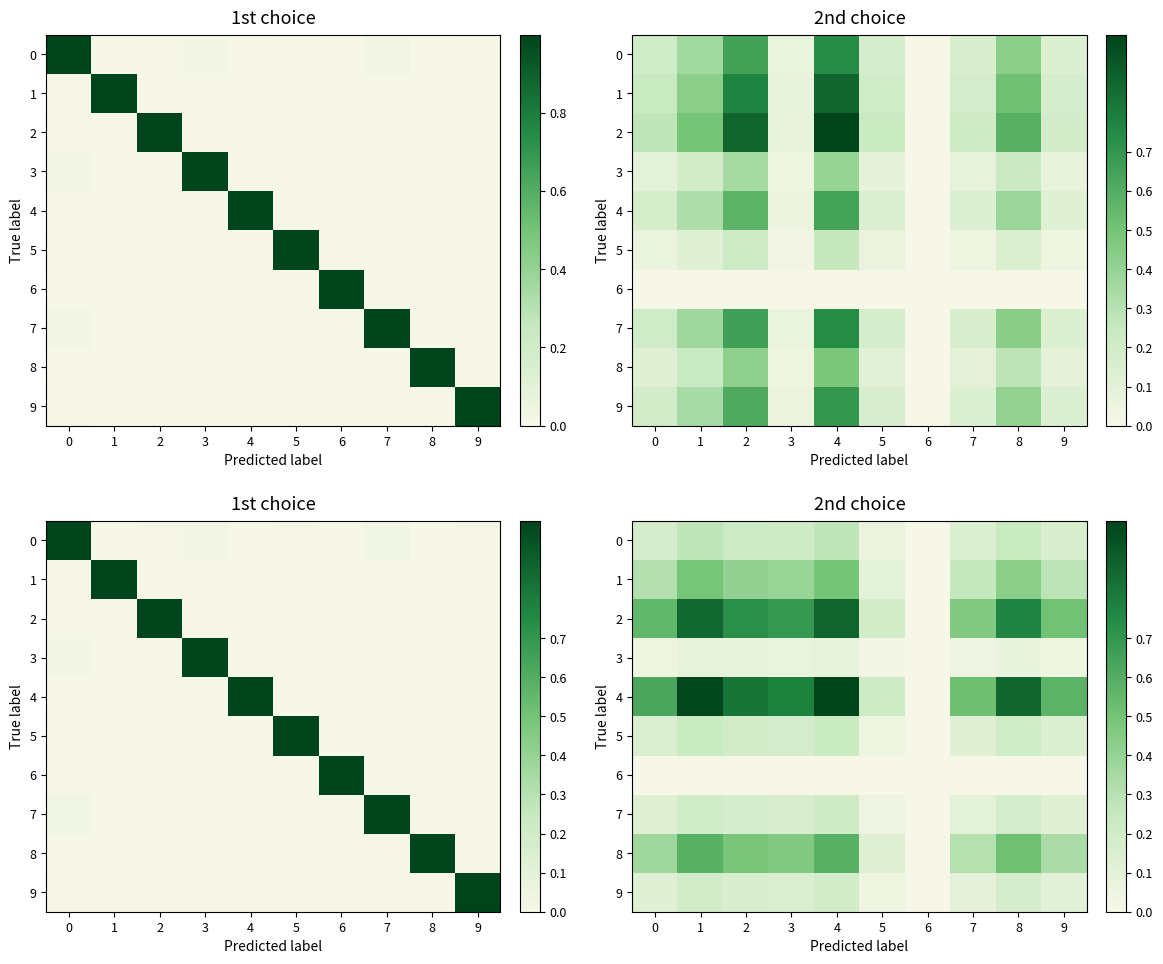

Which series has the largest range (max minus min)?

4